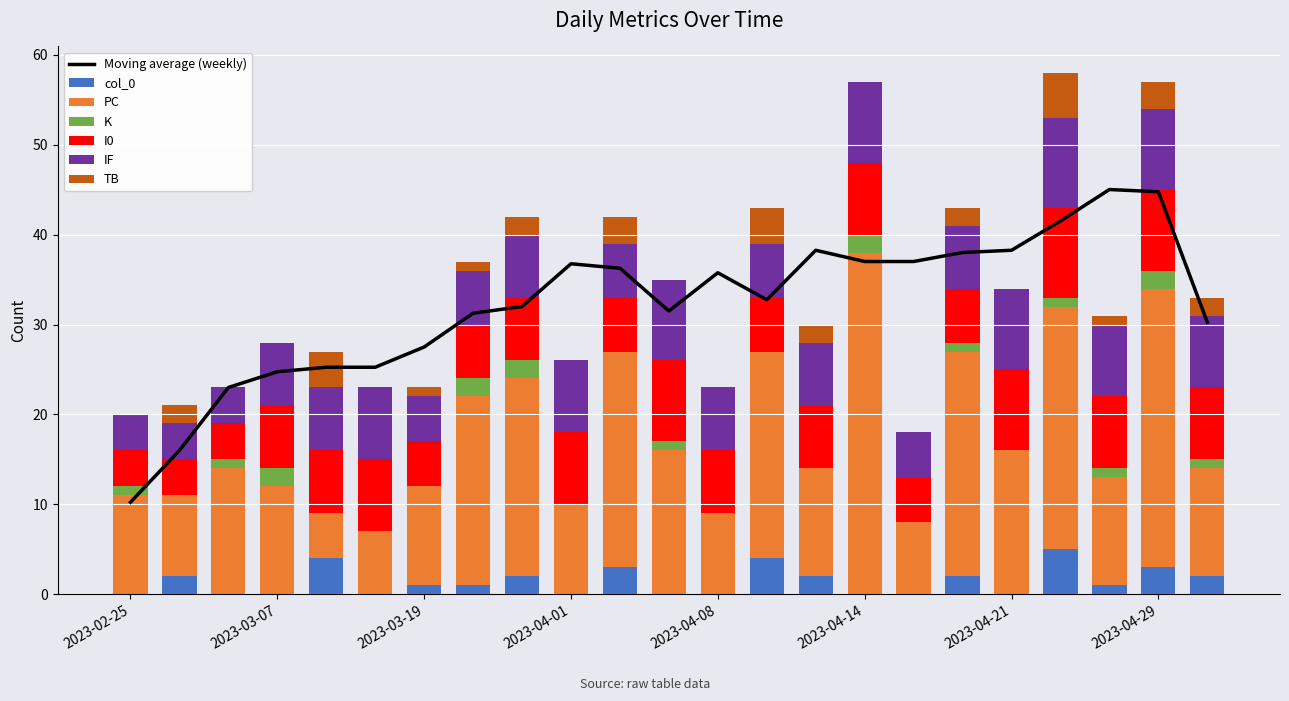

Where does the K series first go above 1?

2023-03-07